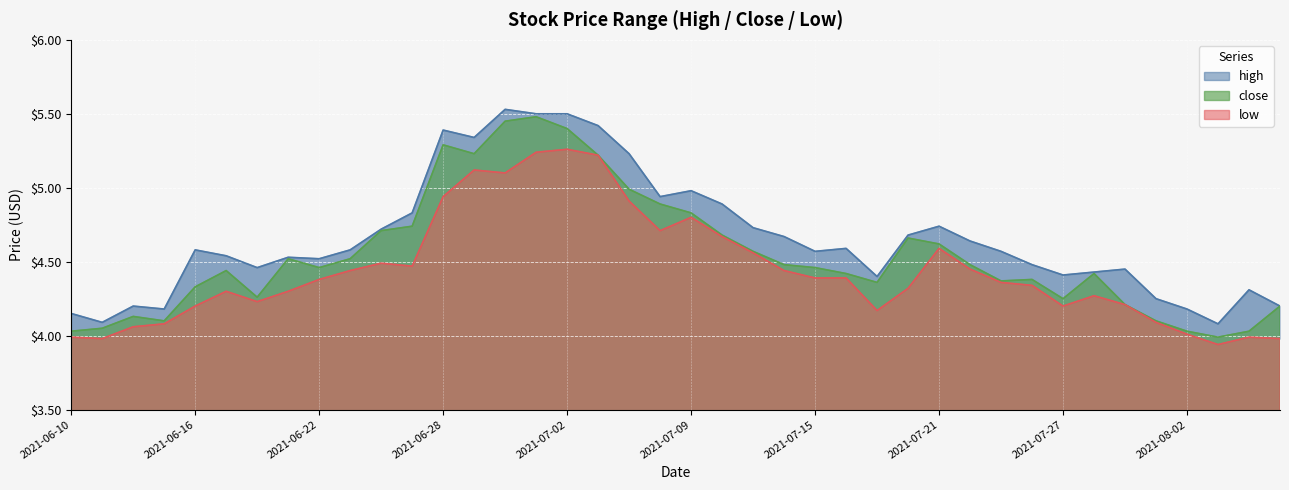

Reading right to left, transcribe all the data shown in this chart.

high: 4.2	4.3	4.1	4.2	4.2	4.5	4.4	4.4	4.5	4.6	4.6	4.7	4.7	4.4	4.6	4.6	4.7	4.7	4.9	5.0	4.9	5.2	5.4	5.5	5.5	5.5	5.3	5.4	4.8	4.7	4.6	4.5	4.5	4.5	4.5	4.6	4.2	4.2	4.1	4.2
close: 4.2	4.0	4.0	4.0	4.1	4.2	4.4	4.2	4.4	4.4	4.5	4.6	4.7	4.4	4.4	4.5	4.5	4.6	4.7	4.8	4.9	5.0	5.2	5.4	5.5	5.5	5.2	5.3	4.7	4.7	4.5	4.5	4.5	4.3	4.4	4.3	4.1	4.1	4.0	4.0
low: 4.0	4.0	3.9	4.0	4.1	4.2	4.3	4.2	4.3	4.4	4.5	4.6	4.3	4.2	4.4	4.4	4.4	4.6	4.7	4.8	4.7	4.9	5.2	5.3	5.2	5.1	5.1	4.9	4.5	4.5	4.4	4.4	4.3	4.2	4.3	4.2	4.1	4.1	4.0	4.0